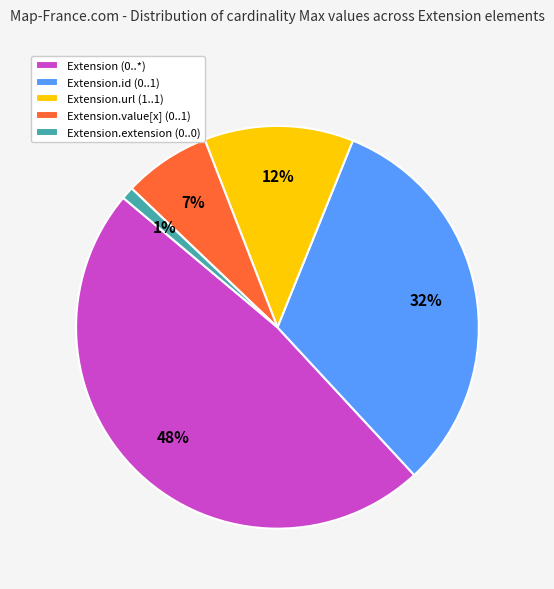

Is there any slice that represents more than half of the pie?

No